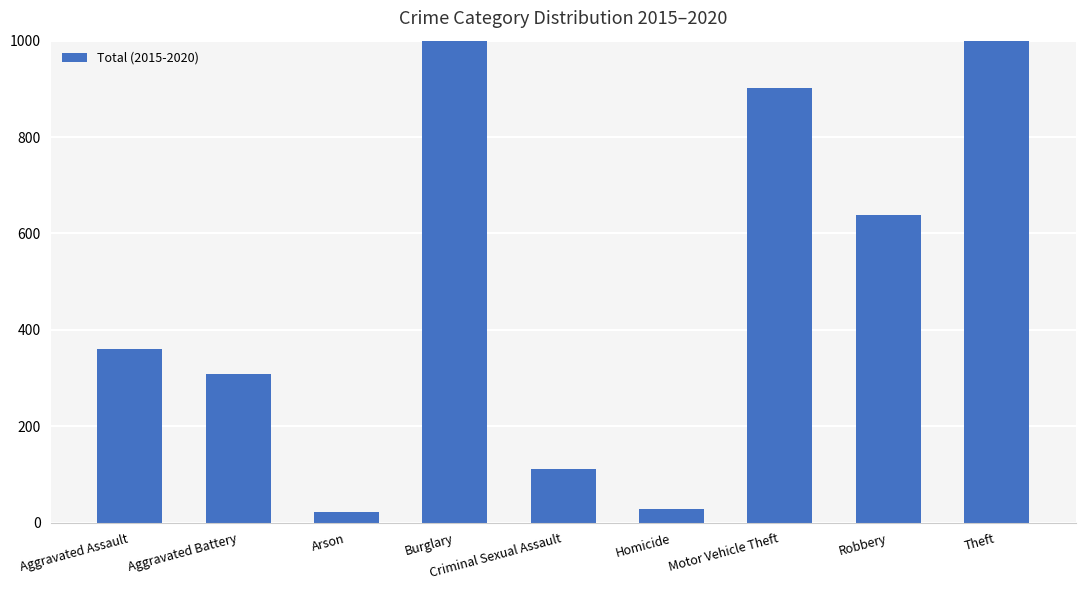

Does the chart contain stacked bars?

No